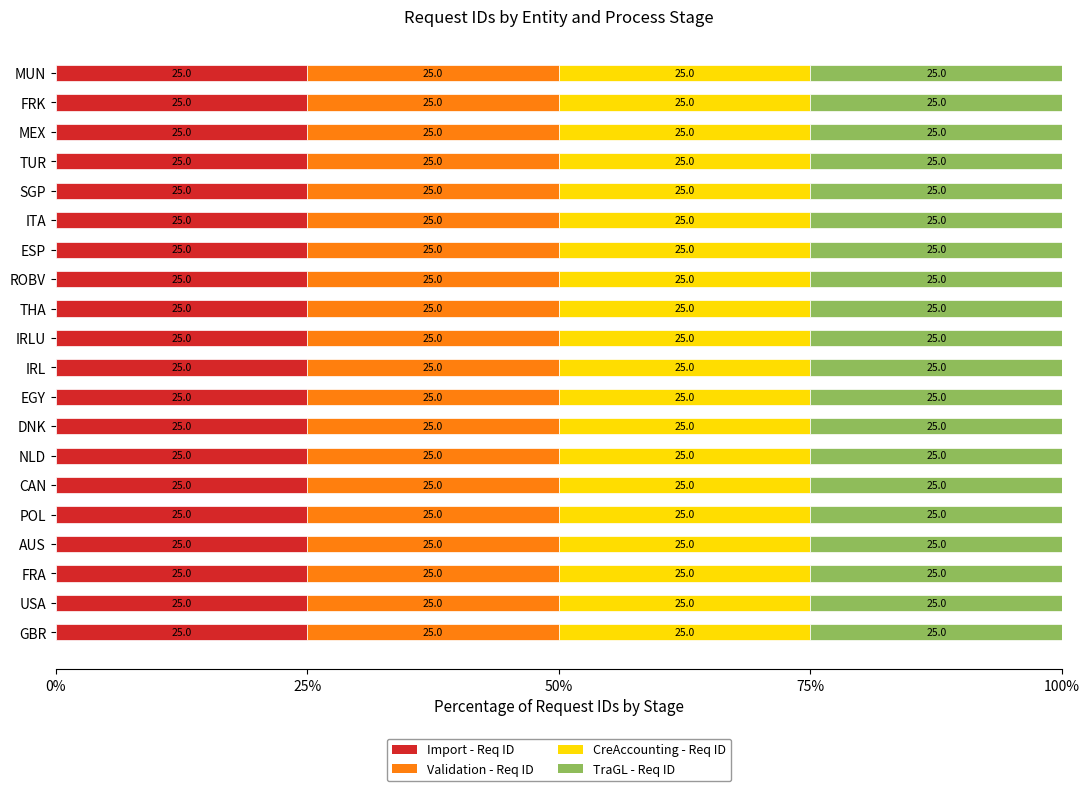

The Import - Req ID series shows 42.9 at IRL. True or false?

False